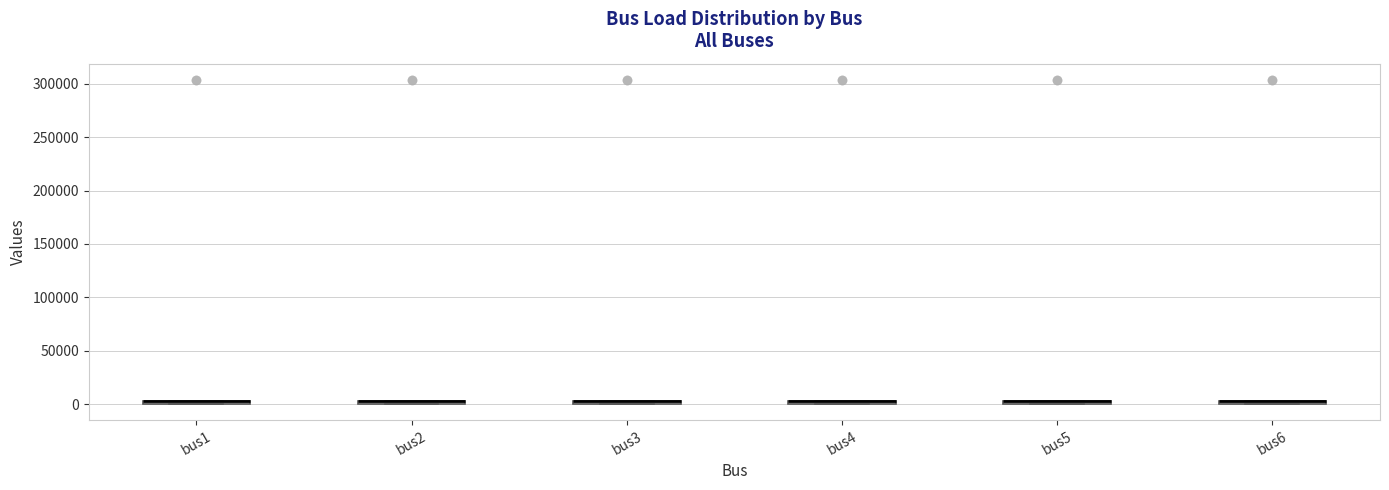

Where is the upper edge of the box for bus4 on the y-axis? The values are not printed on the chart, so give them approximately, as read against the axis.

5000